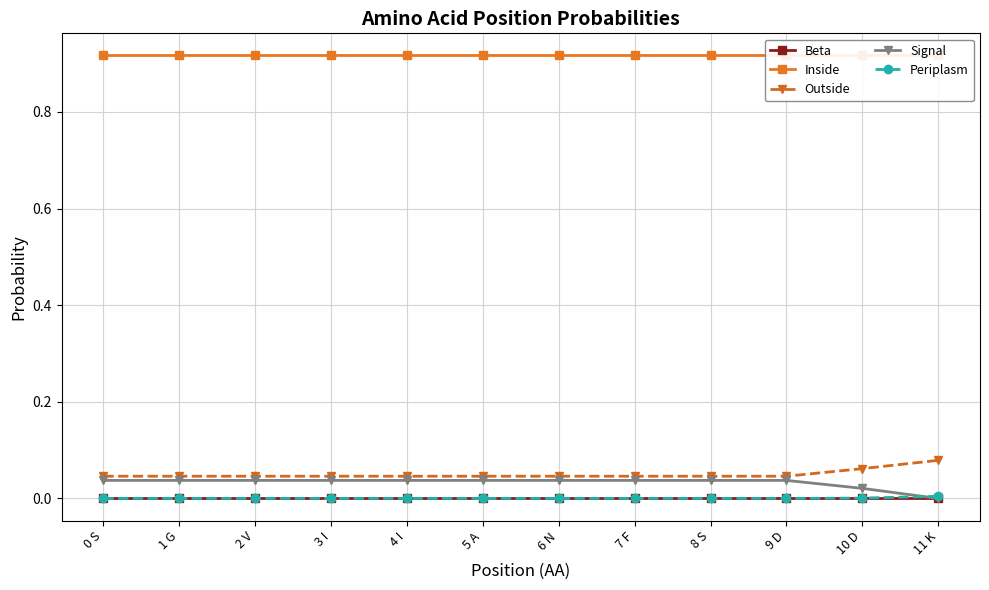

How many Signal values are between 0 and 1?

12